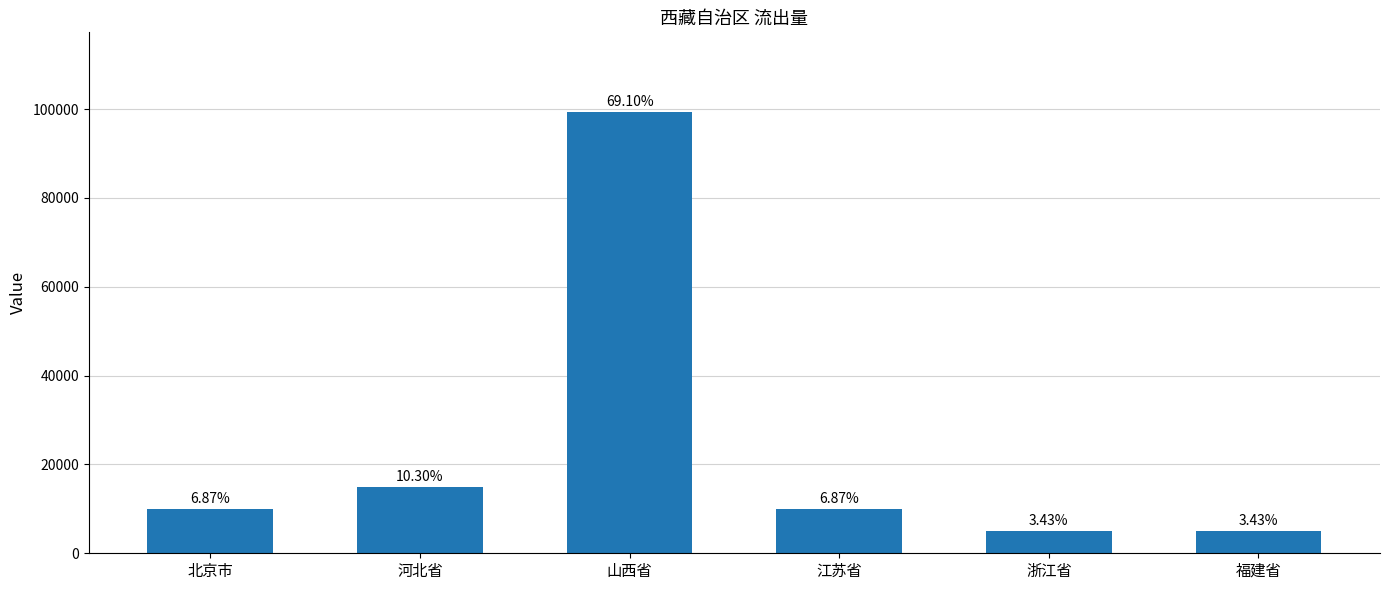

What is the difference between the maximum and second lowest values?

94445